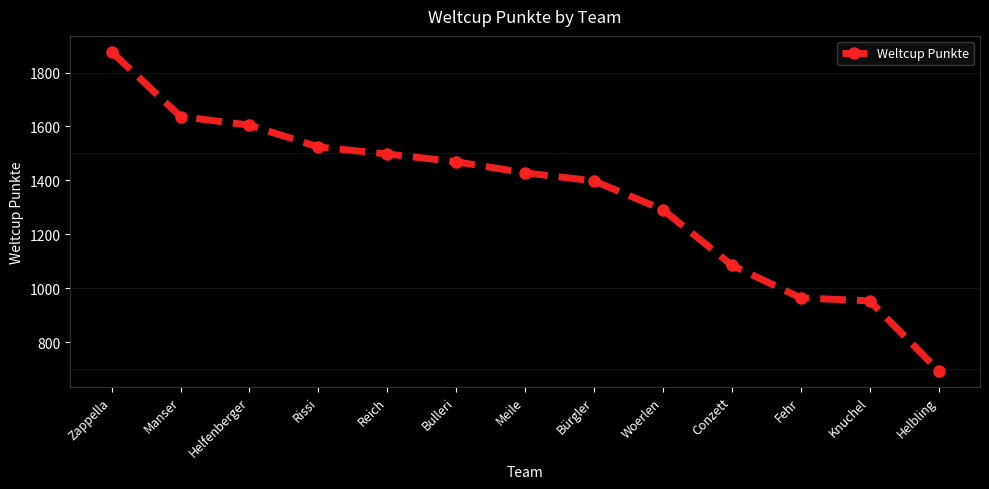

Rank the categories by value from lowest to highest.

Helbling, Knuchel, Fehr, Conzett, Woerlen, Bürgler, Meile, Bulleri, Reich, Rissi, Helfenberger, Manser, Zappella